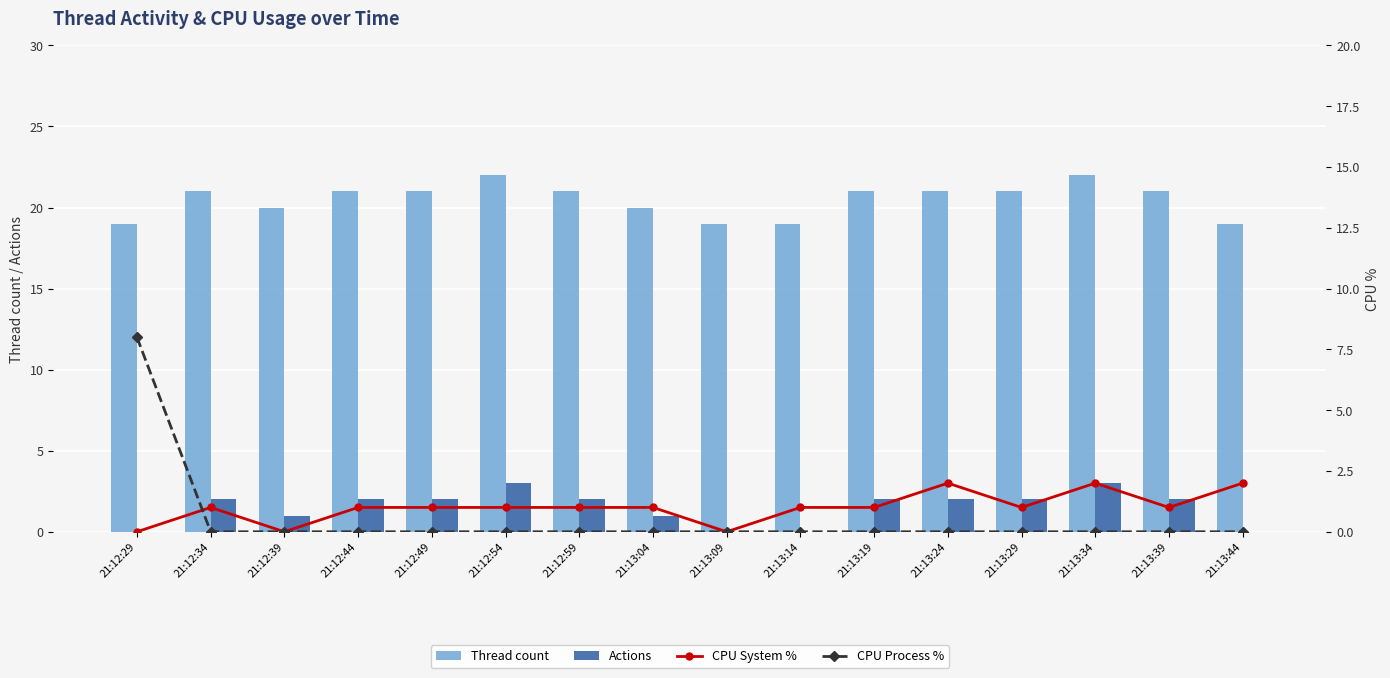

The value of CPU Process % at 21:12:49 is 0. True or false?

True